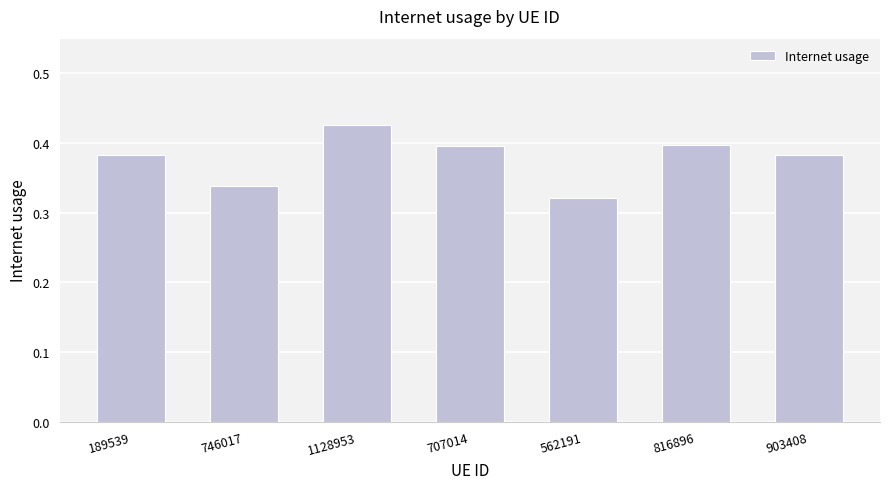

What is the difference between the second highest and second lowest values?

0.1